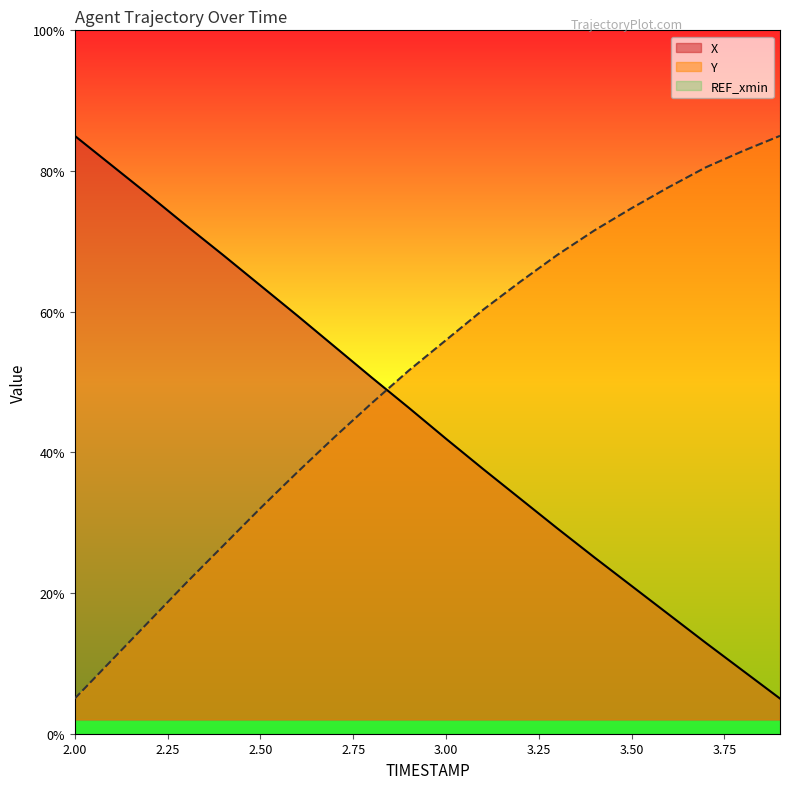

After their last crossing, which series has the higher values: Y or X?

Y